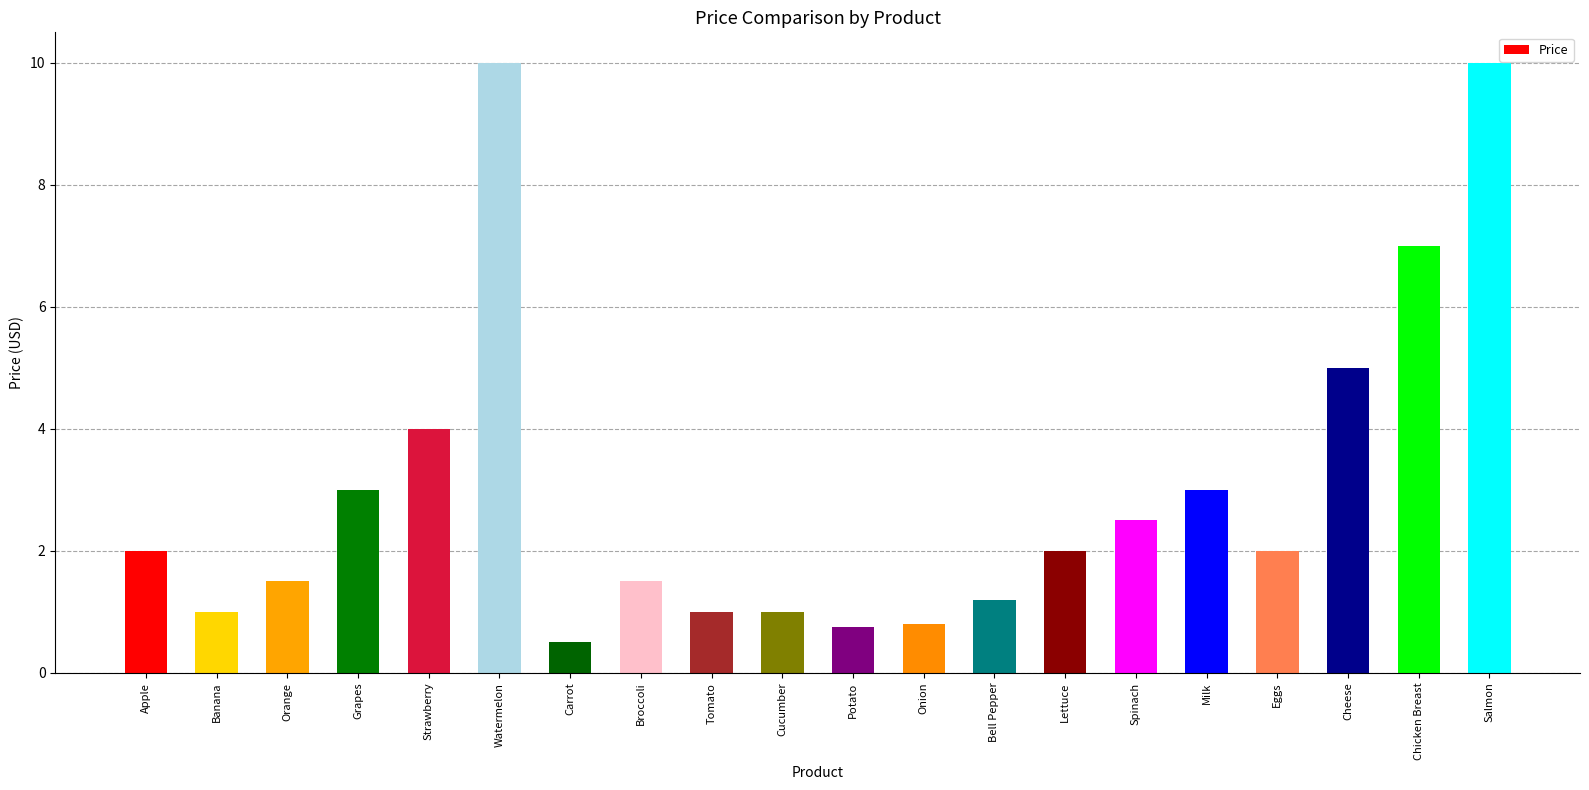

What position from the right is Milk?

5